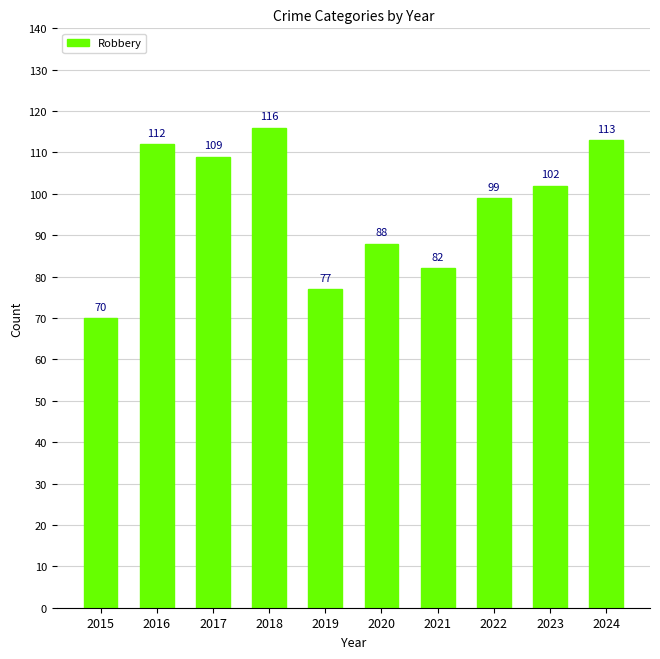

Does the chart contain any negative values?

No